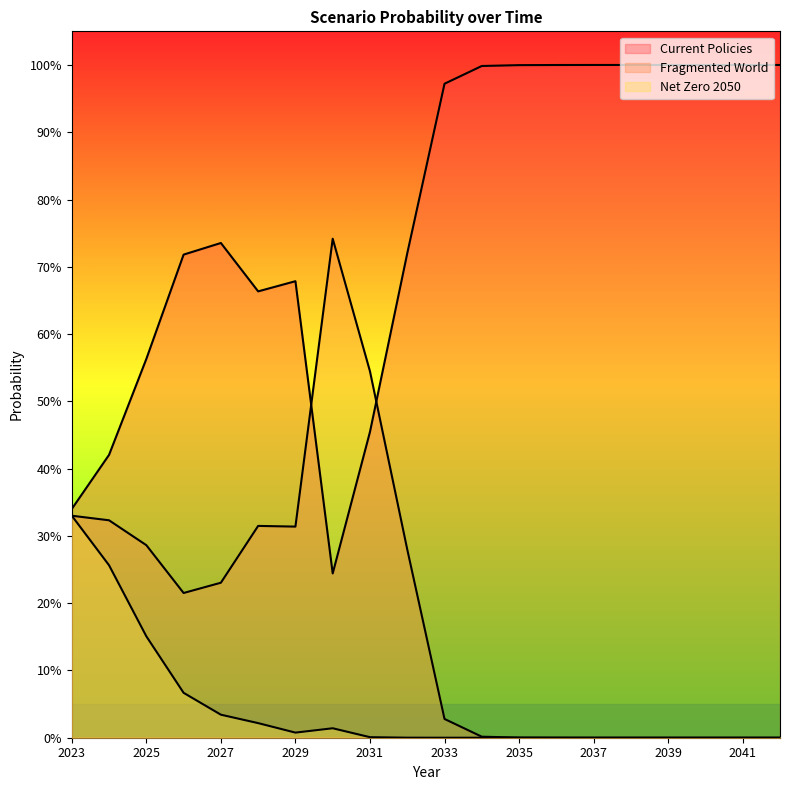

What is the value of the Current Policies point at the 20th from the left?

1.0